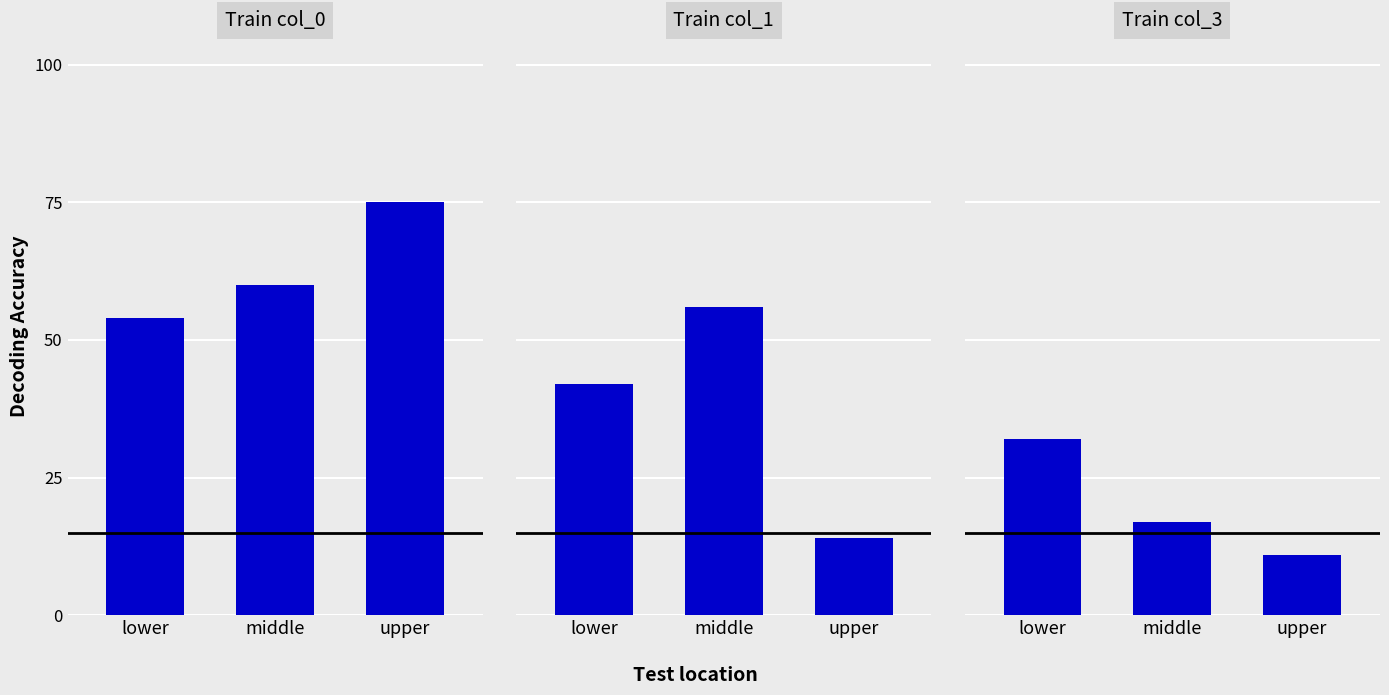

Is the value of Train col_3 at middle greater than the value of Train col_0 at lower?

No